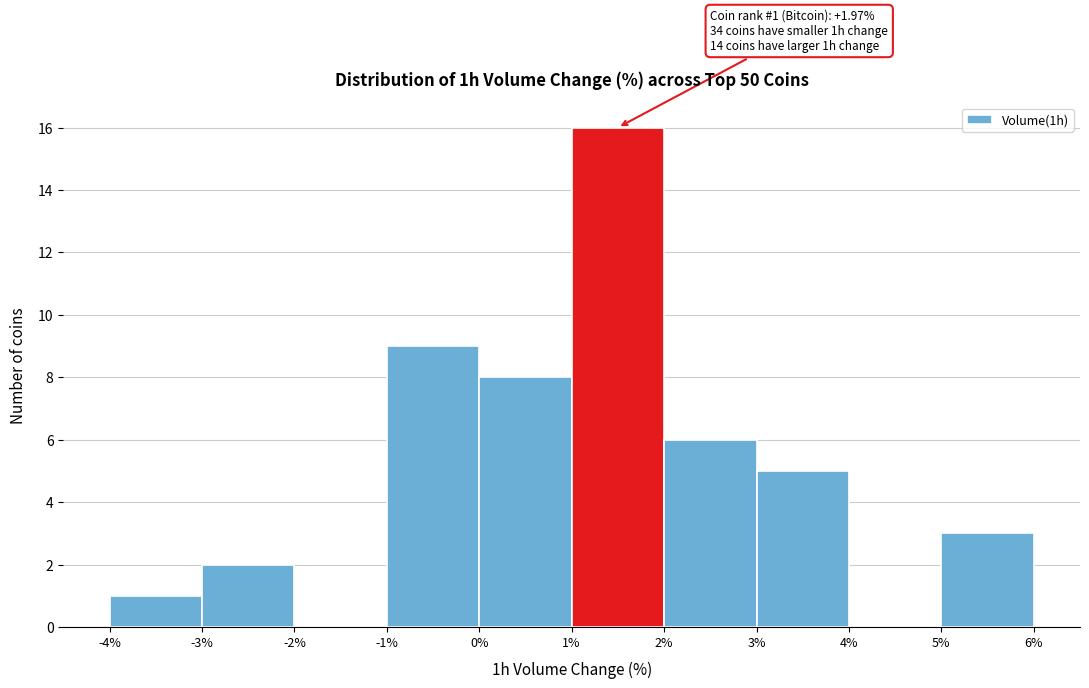

Over which range of the x-axis is the bar tallest?

1% to 2%